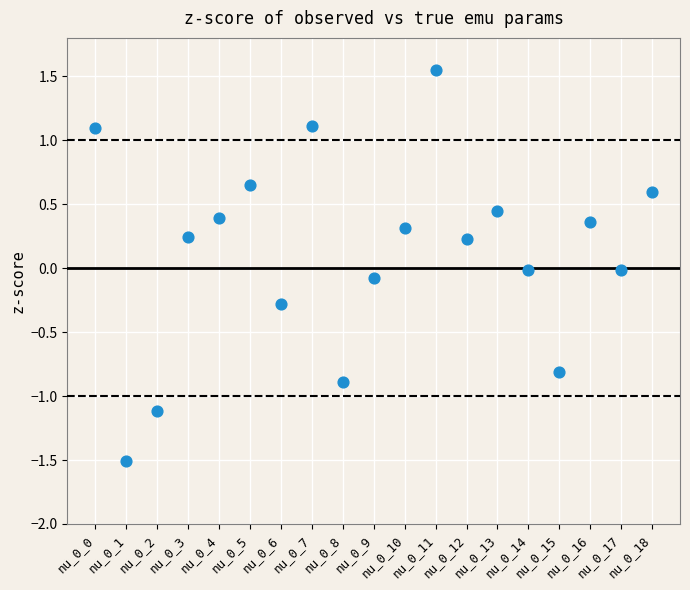

What is the range of Y values (max minus min)?

3.1